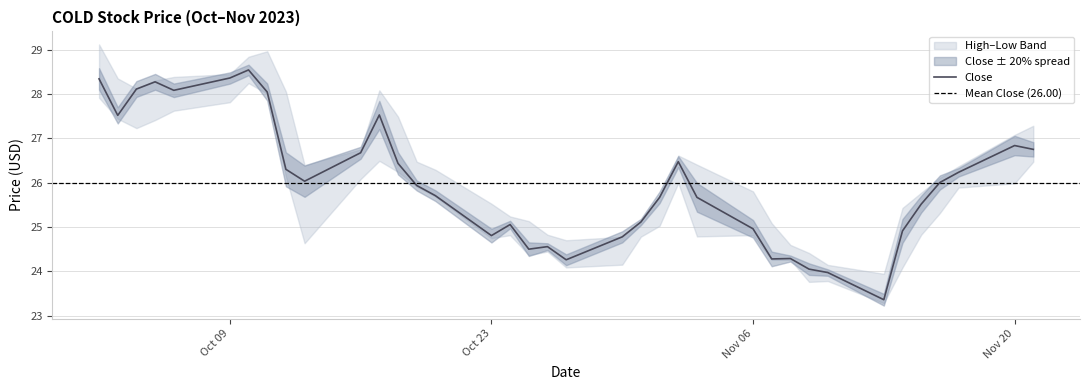

Does the chart have visible grid lines?

Yes